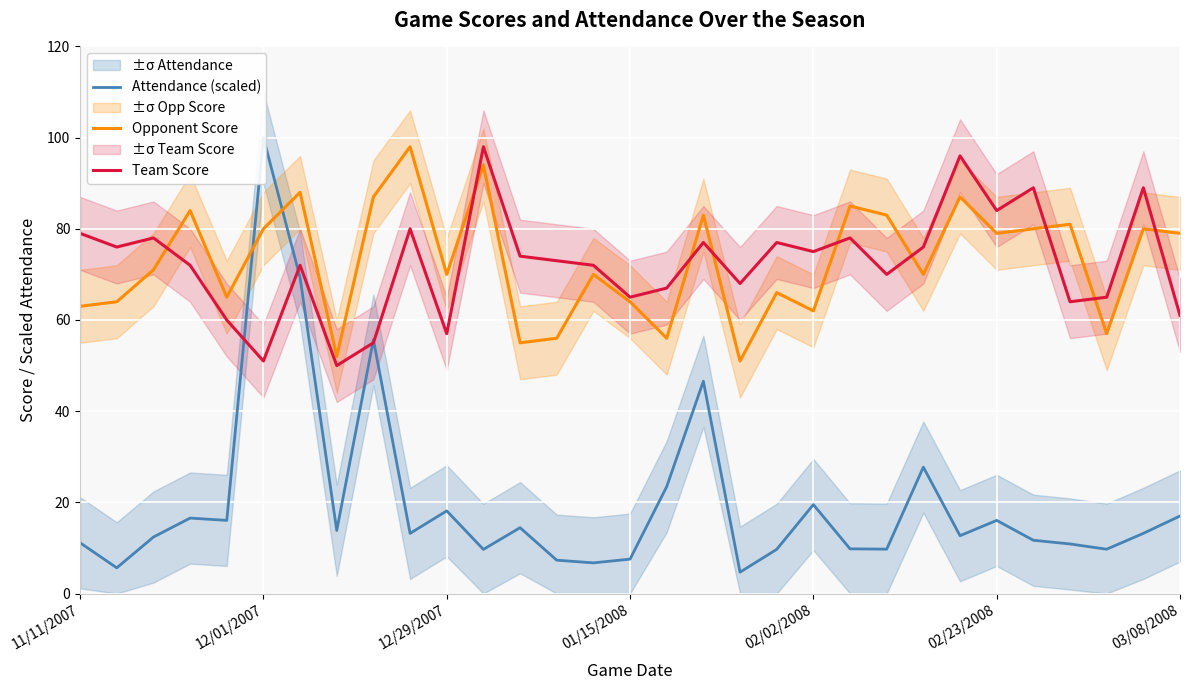

What is the maximum value for Opponent Score?

98